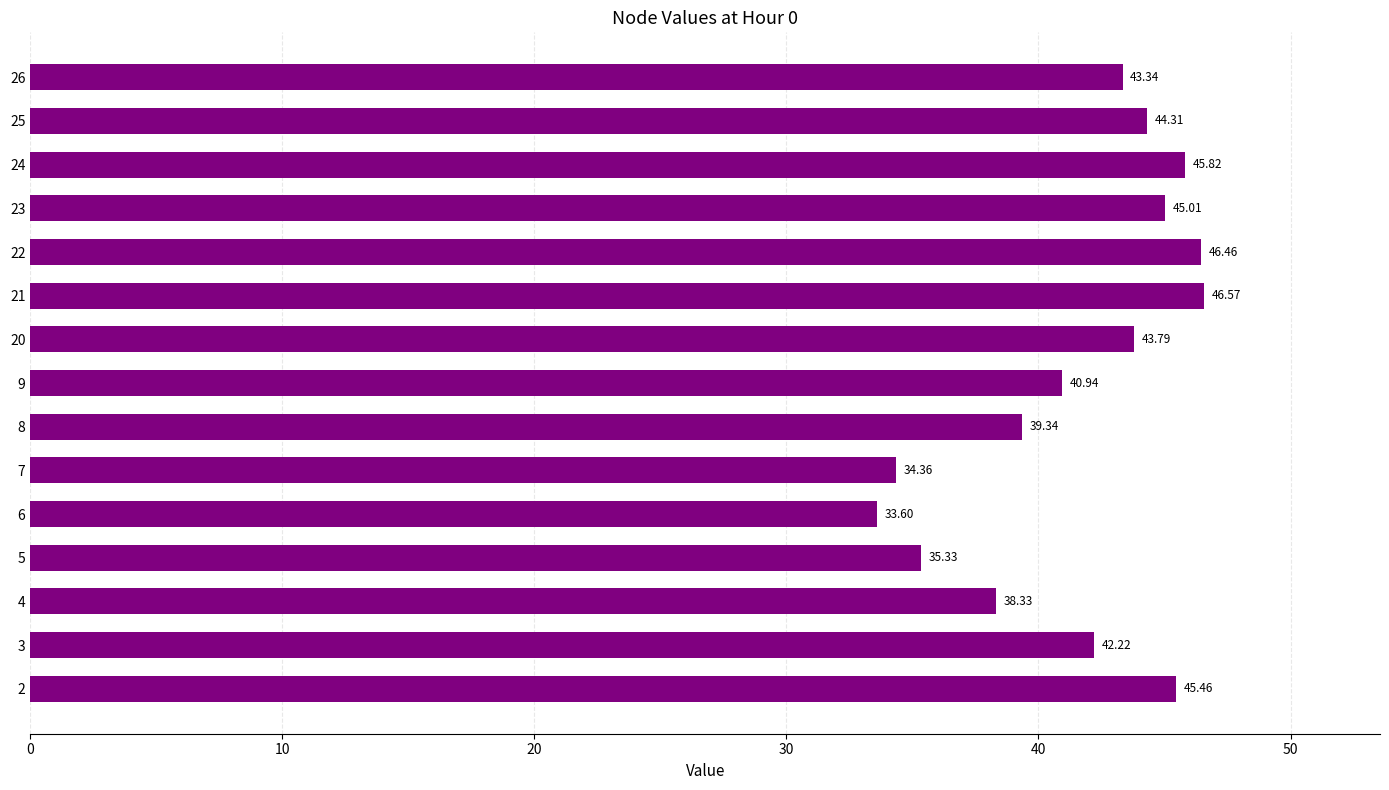

At which category does the chart reach its peak across all series?

21